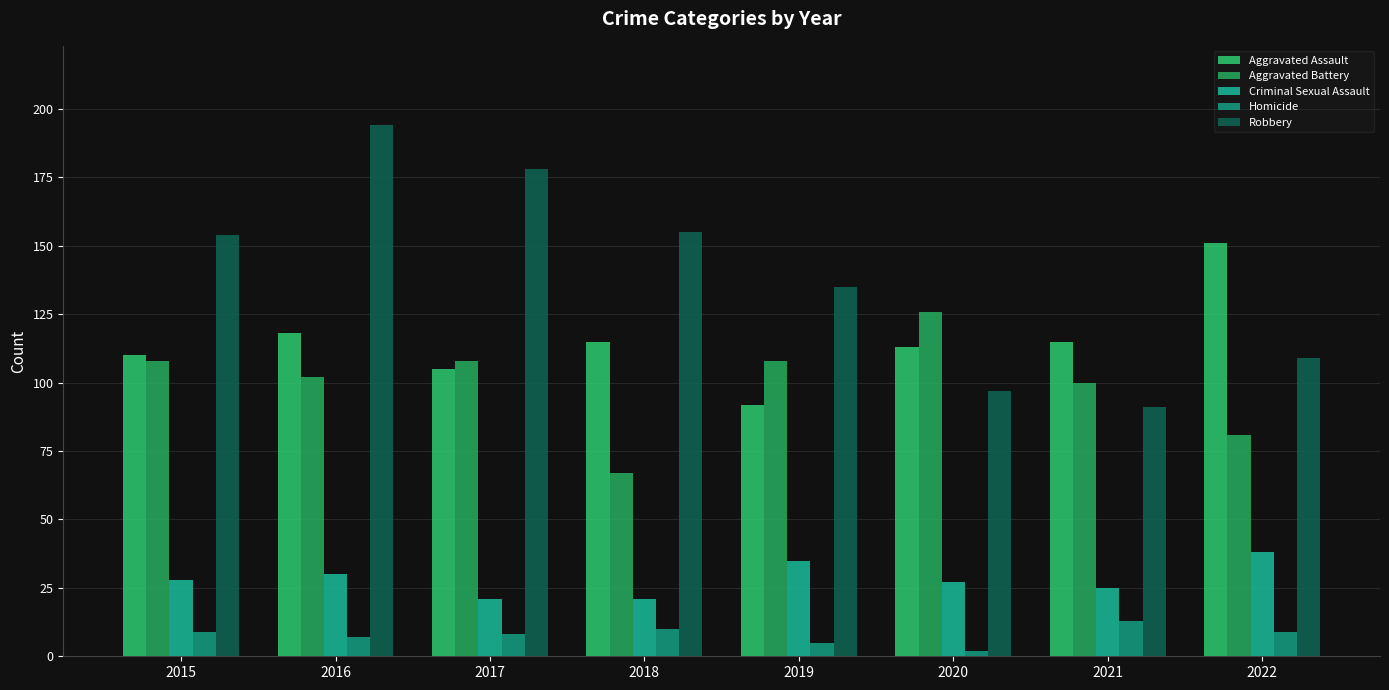

List the labels in order of Aggravated Battery value, largest first.

2020, 2015, 2017, 2019, 2016, 2021, 2022, 2018